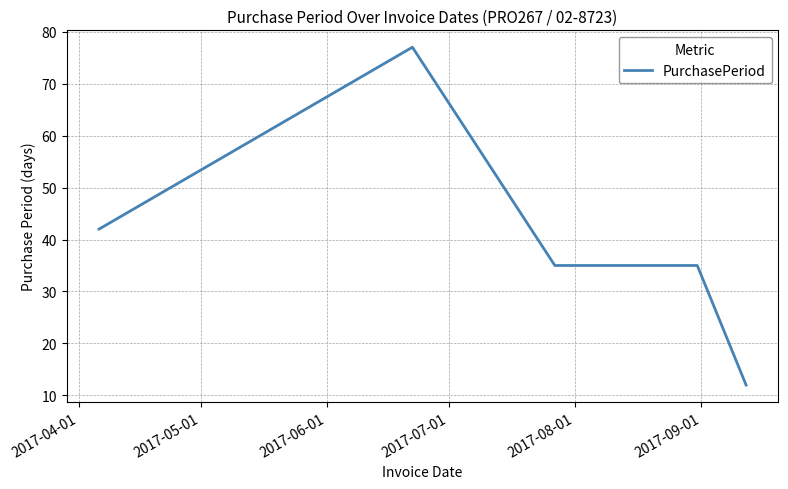

Count the values in the range 35 to 42.

3